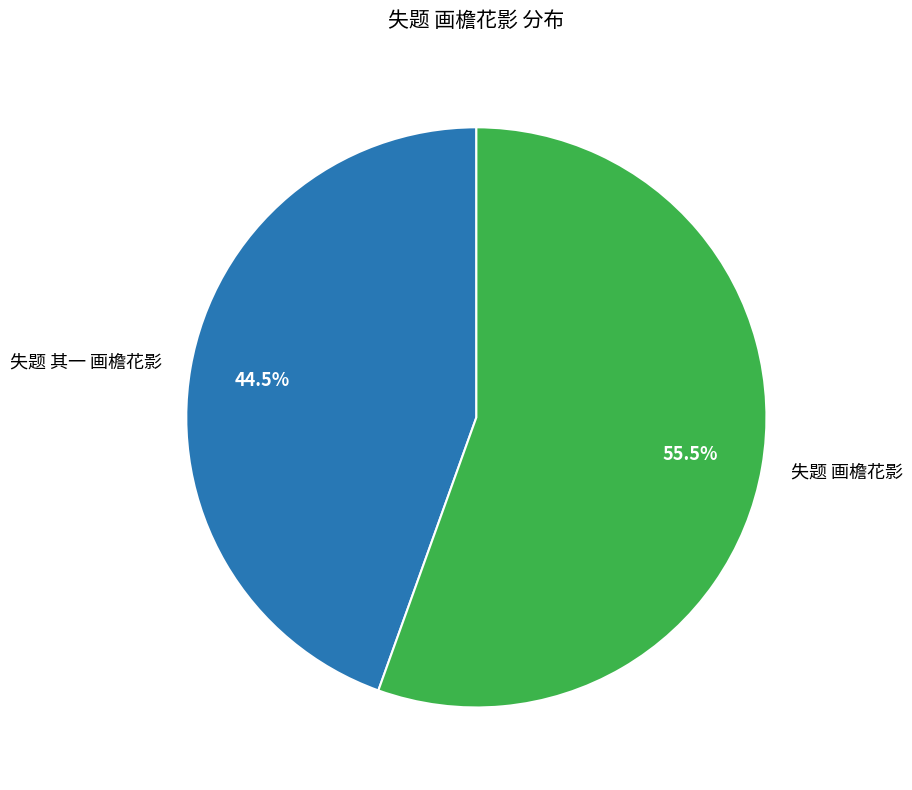

Which slice represents more than half of the pie?

失题 画檐花影